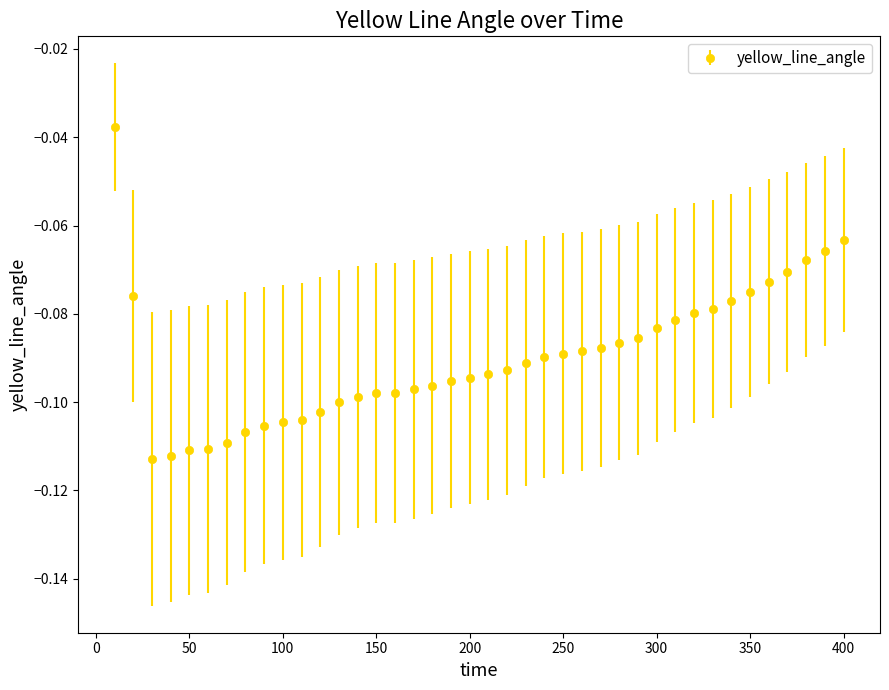

Count the number of data series in this chart.

1